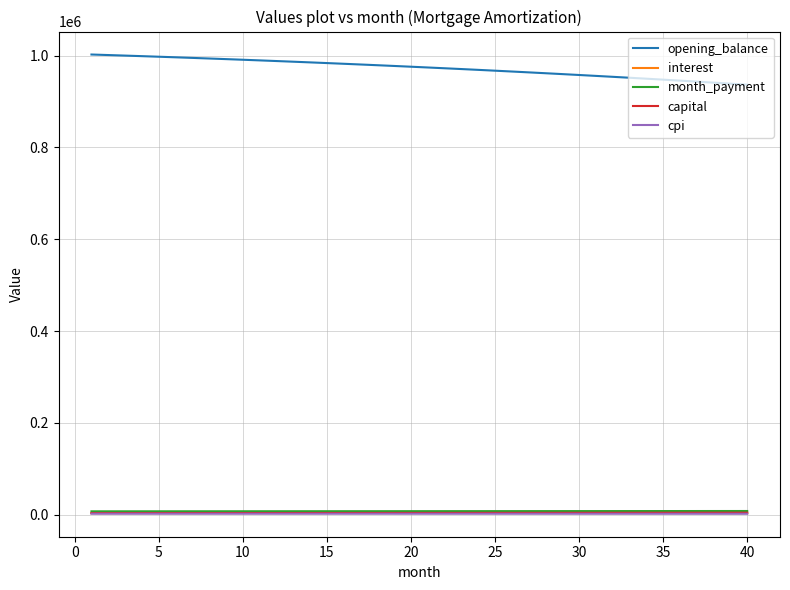

What is the minimum value shown in the chart?

2175.0